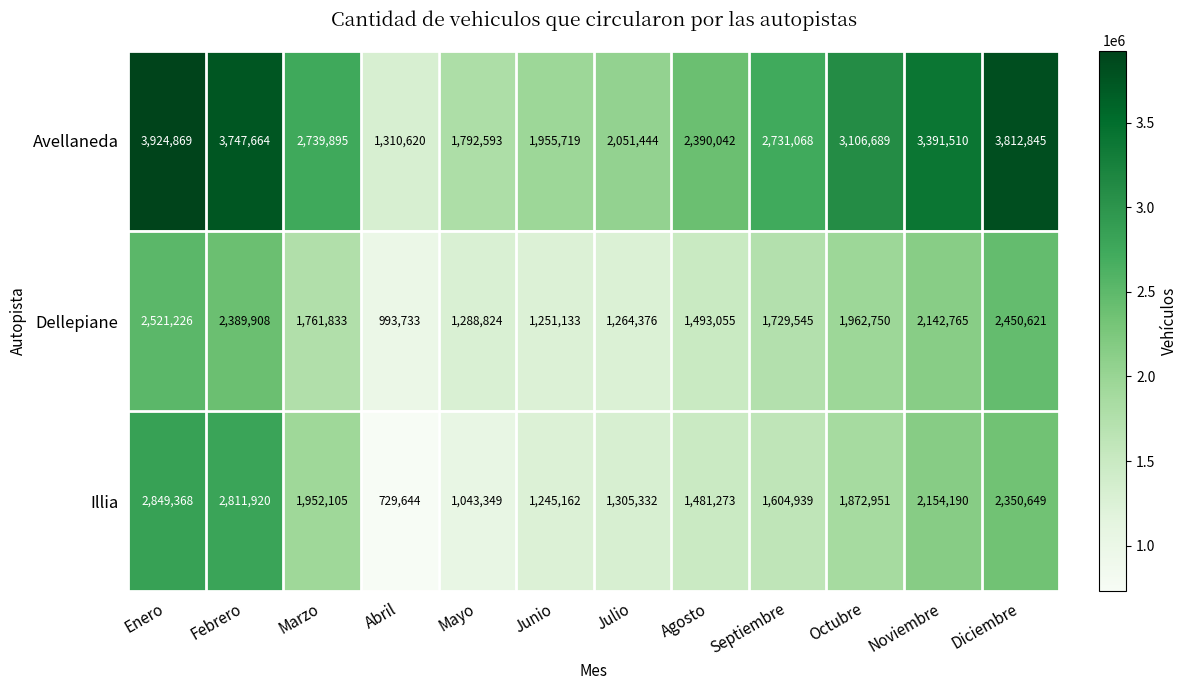

What value does the Dellepiane series have at Septiembre, to the nearest 50?

1729550